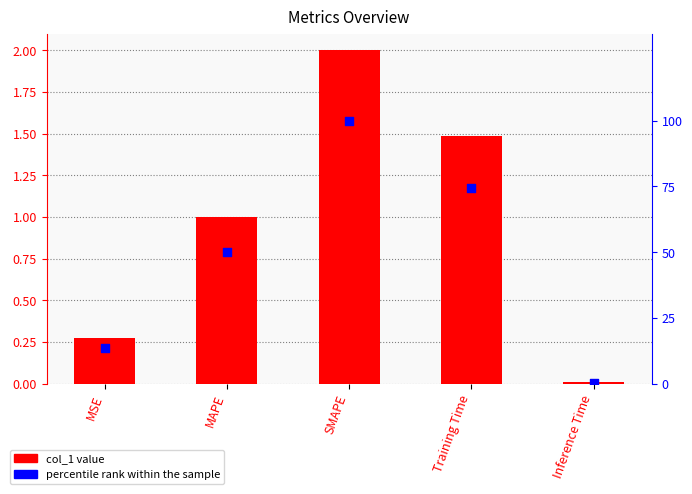

What is the total value across all series at MAPE?

51.0